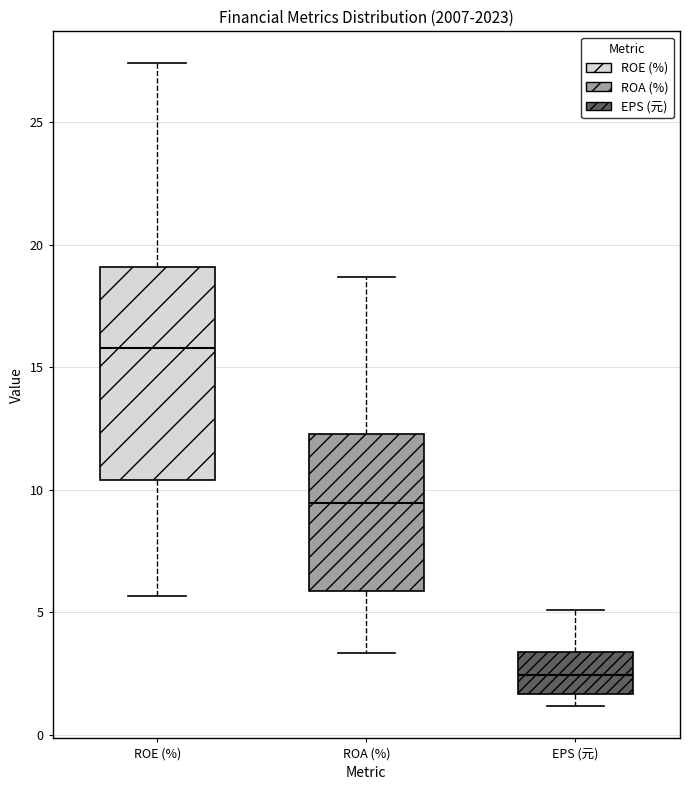

Reading left to right, transcribe this box plot: for each box, give where its median line is, the range the box spans, and where its two whiskers end, as read against the y-axis. The values are not printed on the chart, so give them approximately, as read against the axis.

ROE (%): median 16.0, box 10.5 to 19.0, whiskers 5.5 to 27.5
ROA (%): median 9.5, box 6.0 to 12.5, whiskers 3.5 to 18.5
EPS (元): median 2.5, box 1.5 to 3.5, whiskers 1.0 to 5.0